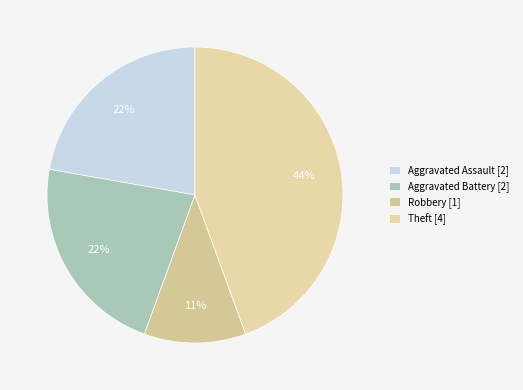

To the nearest percent, what is the difference between the largest and smallest slice percentages?

33%